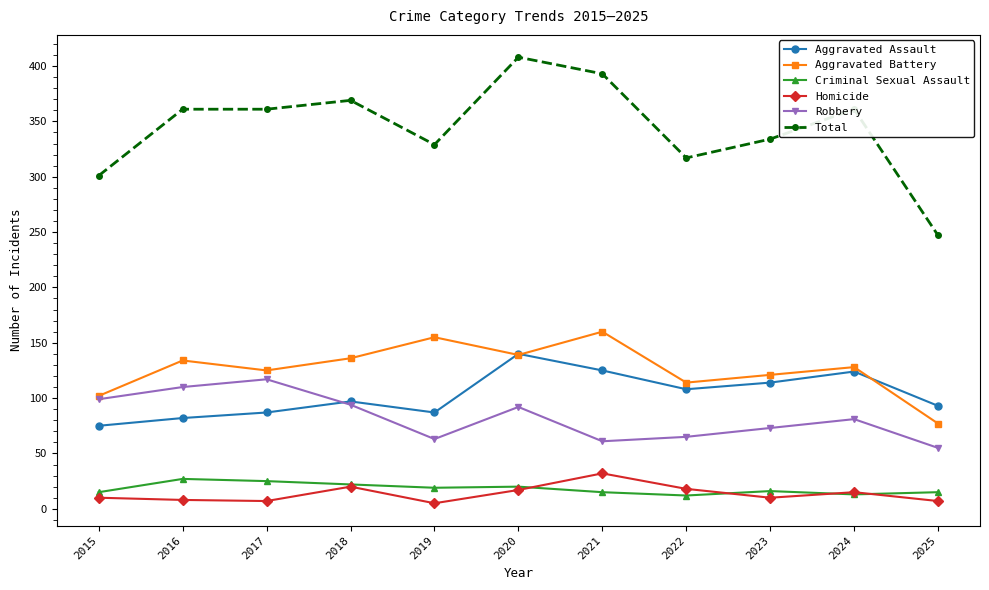

Rank the series at 2017 from lowest to highest value.

Homicide, Criminal Sexual Assault, Aggravated Assault, Robbery, Aggravated Battery, Total